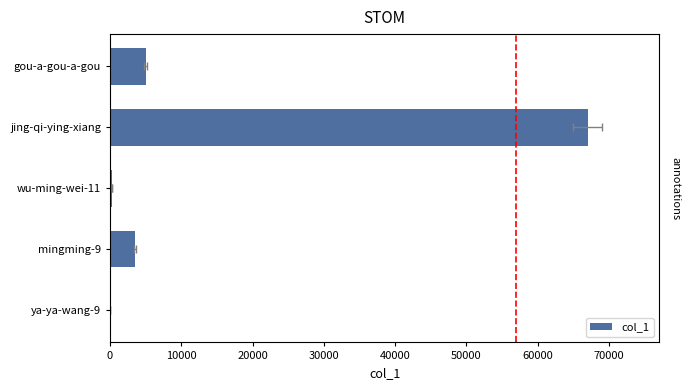

What is the greatest value displayed?

66985